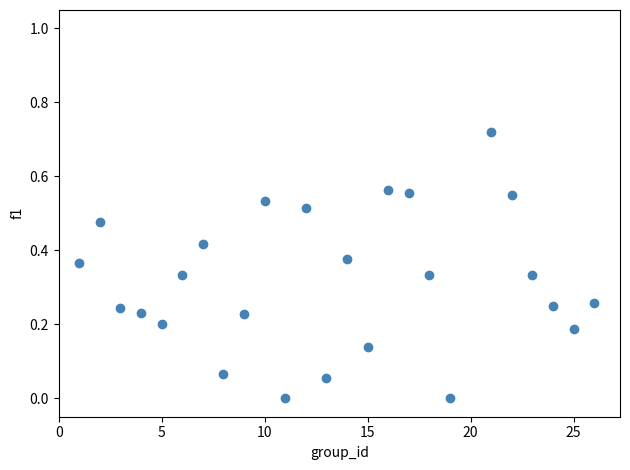

What is the range of X values (max minus min)?

25.0